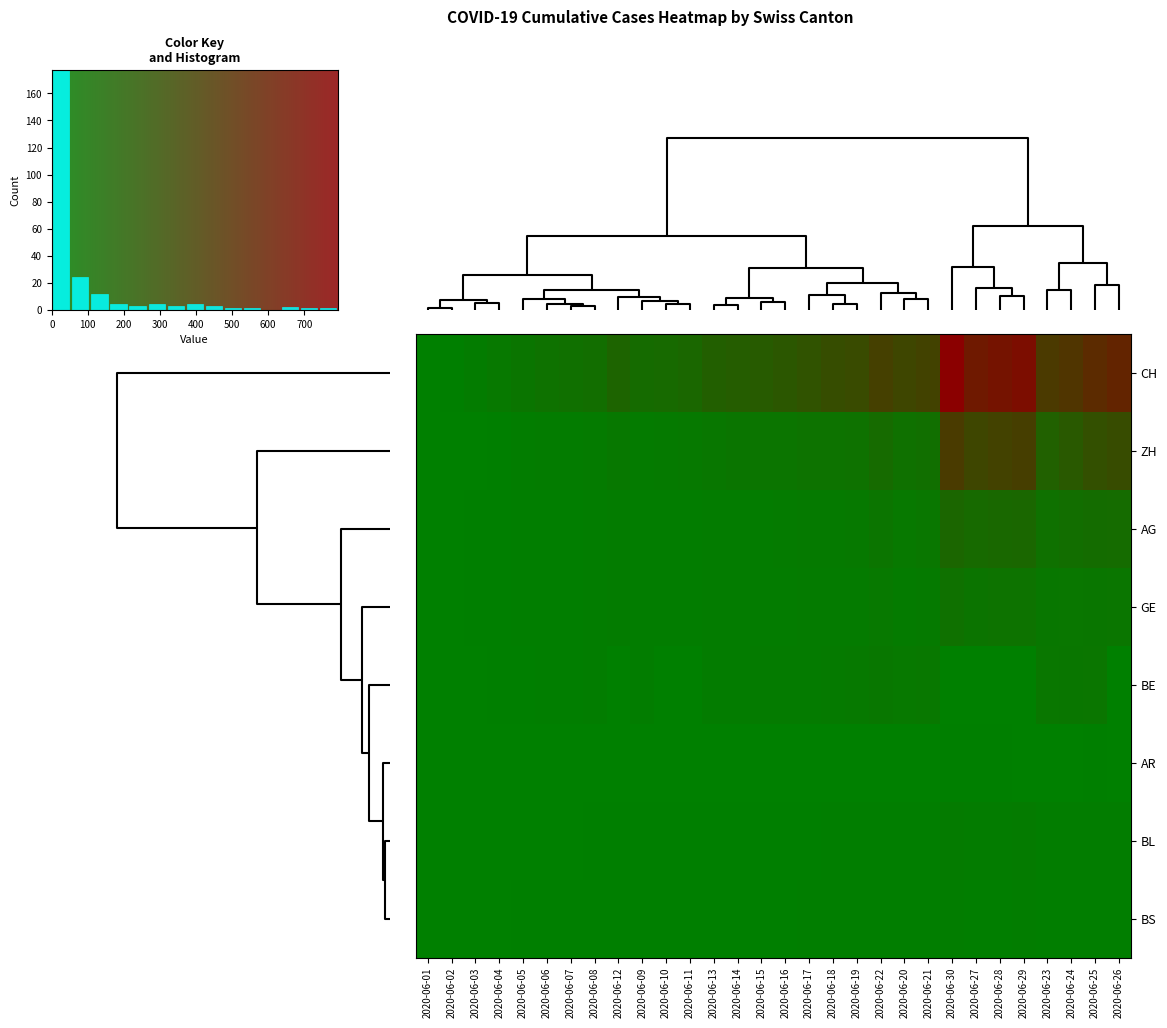

What is the sum of the GE values at 2020-06-15 and 2020-06-01?

21